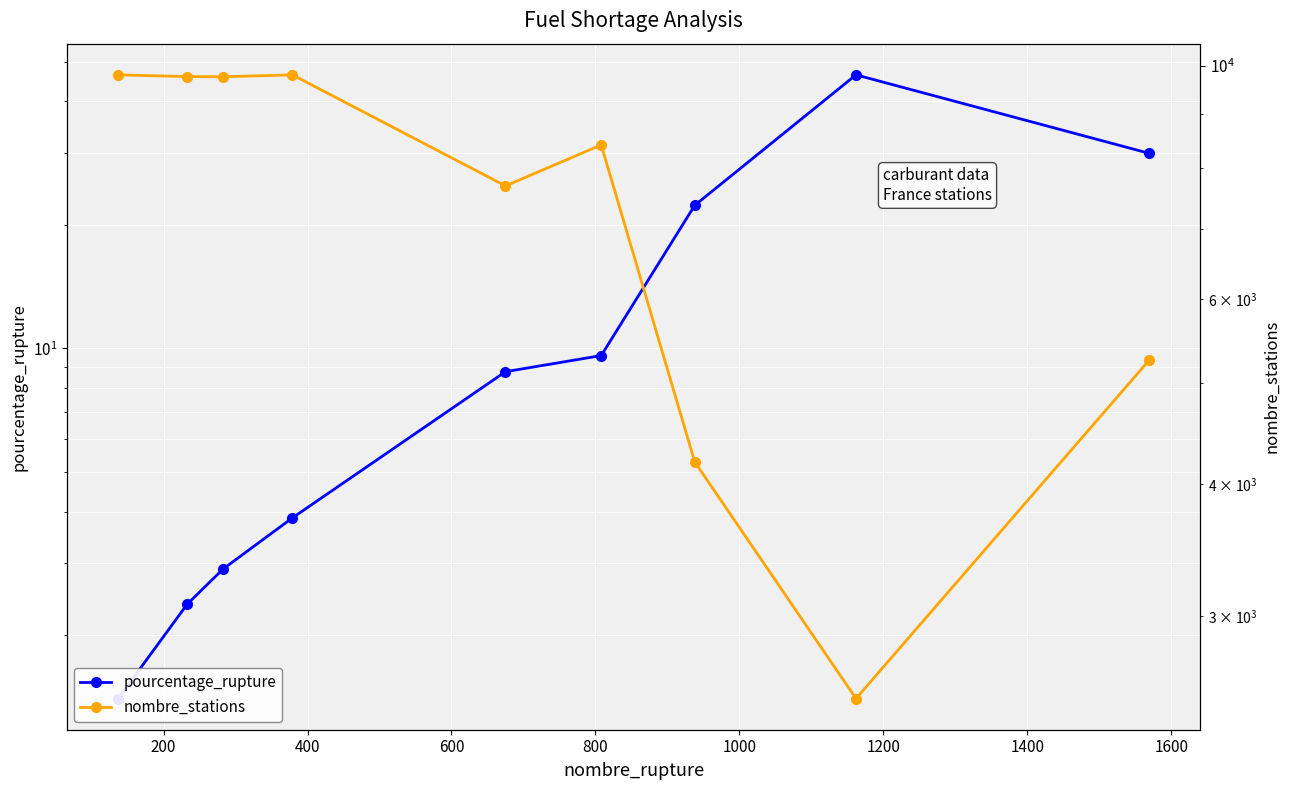

List the series in order of their peak value, highest first.

nombre_stations, pourcentage_rupture